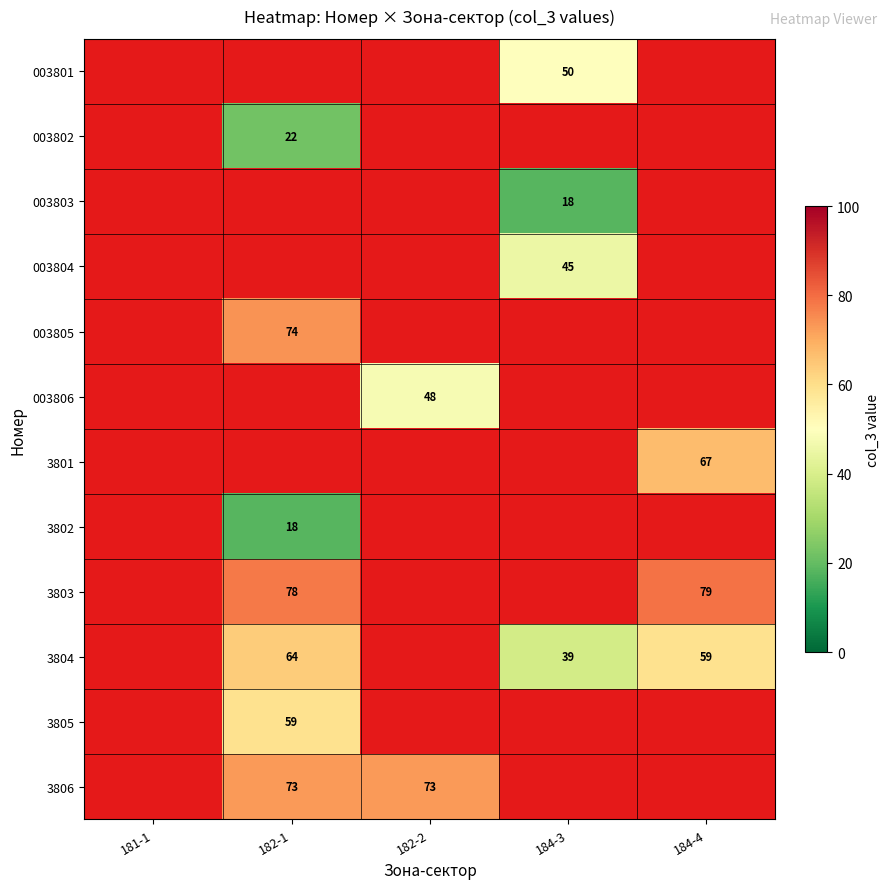

True or false: 3806 has a value of 22.9 at 182-1.

False